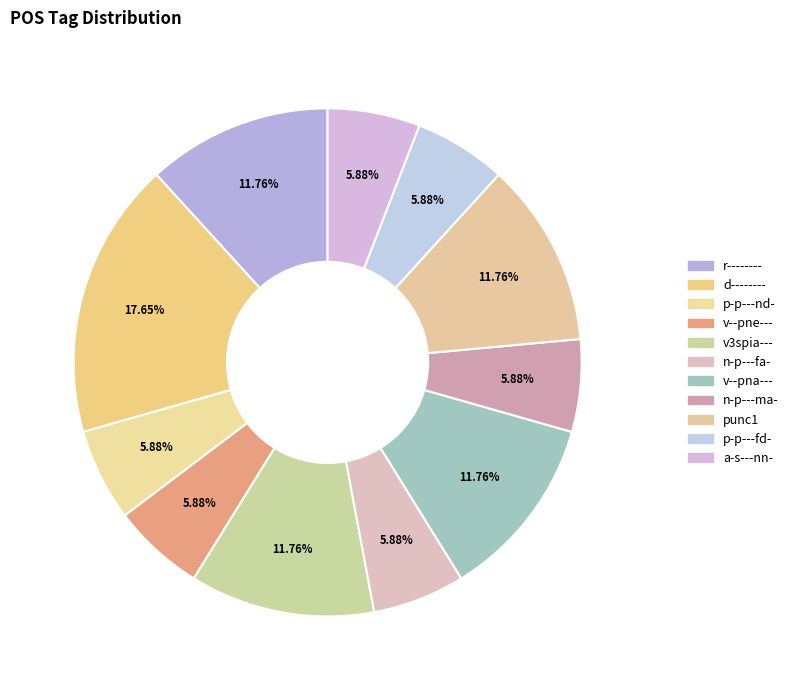

To the nearest percent, what portion does a-s---nn- represent?

6%